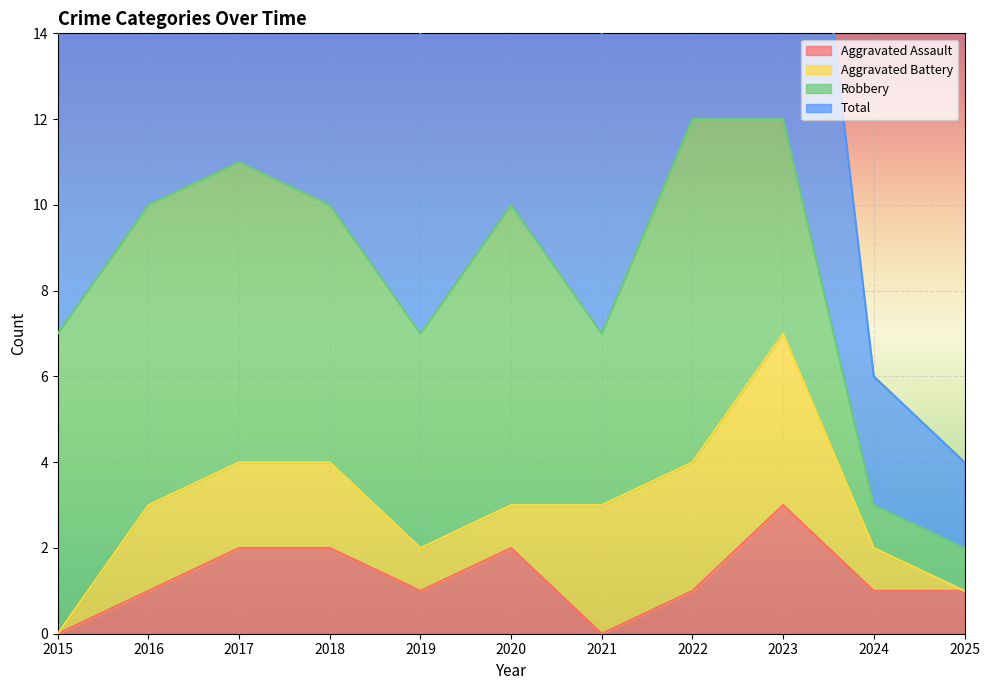

How many categories are shown in the chart?

11